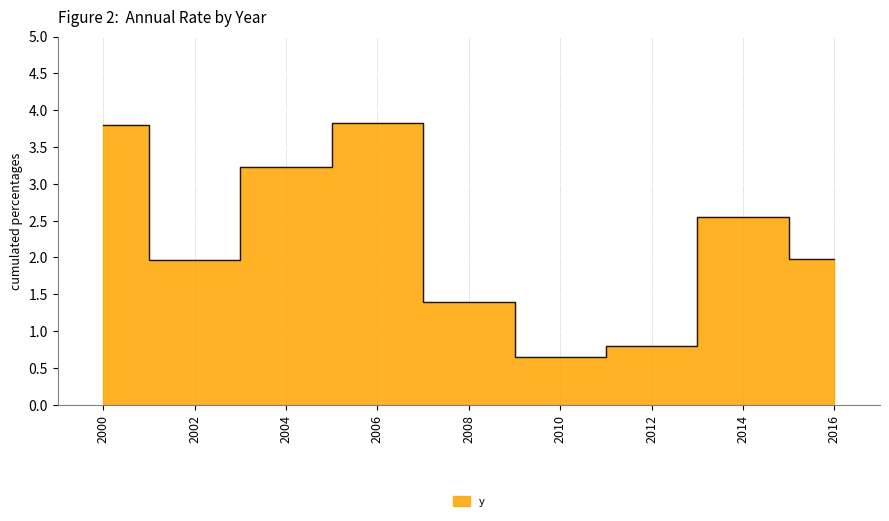

Which label corresponds to the smallest value in the chart?

2010